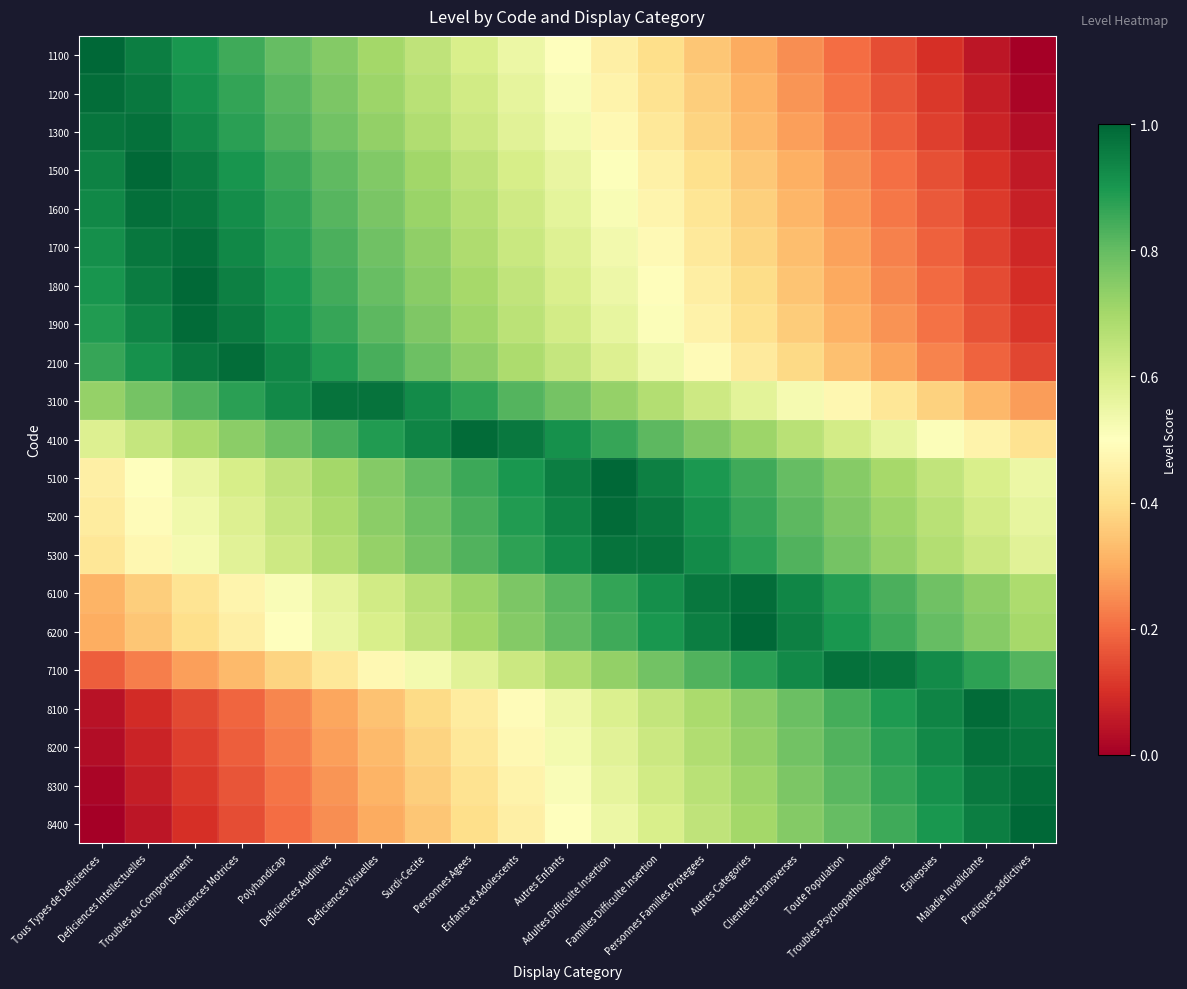

What is the total value across all series at Deficiences Motrices?

13.5